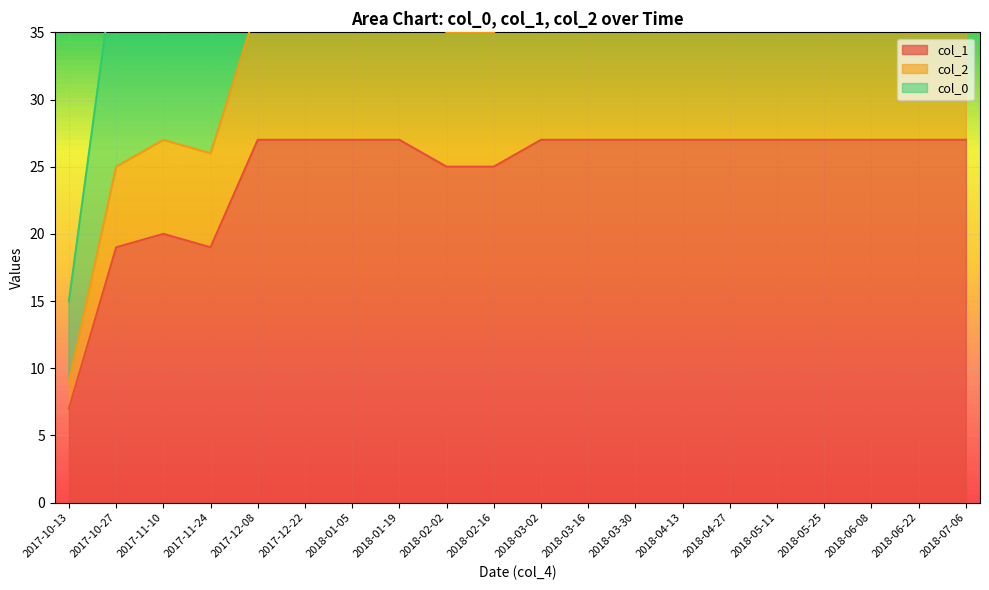

What is the label of the 10th point from the right?

2018-03-02